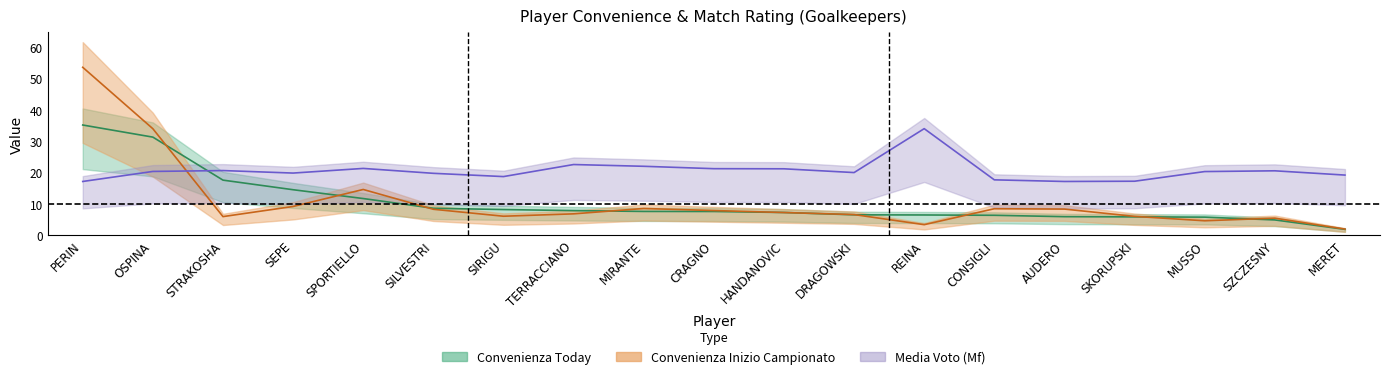

At which category is the sum across all series the highest?

PERIN